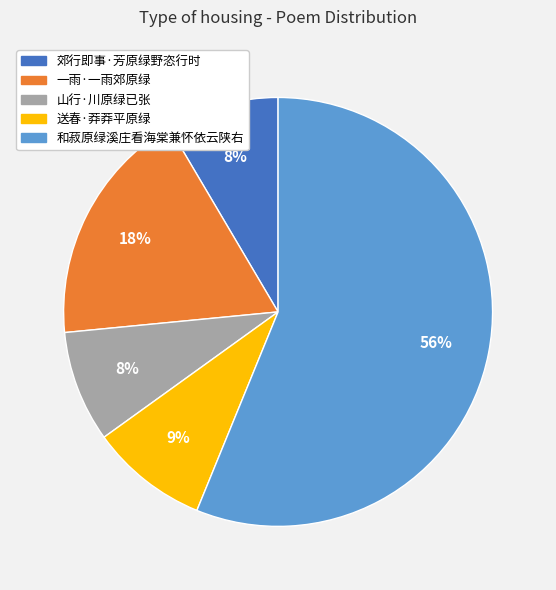

To the nearest percent, what percentage of the pie is 山行·川原绿已张?

8%